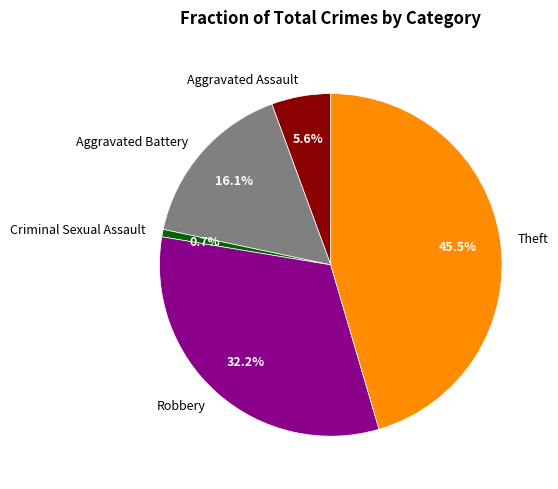

How much of the chart is everything except Aggravated Battery?

83.9%